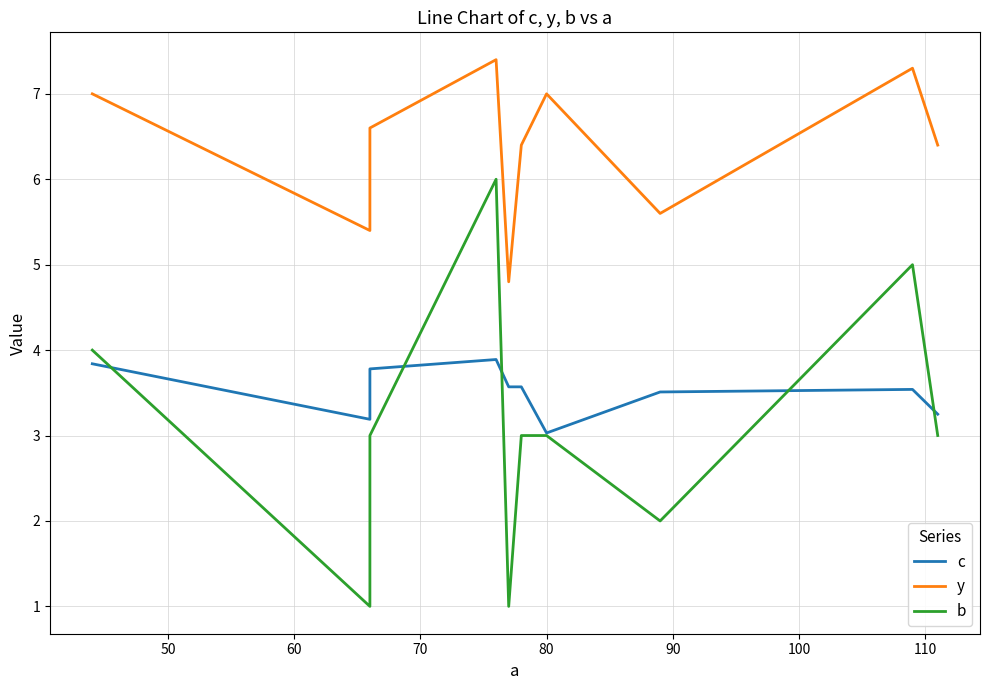

After their last crossing, which series has the higher values: c or b?

c